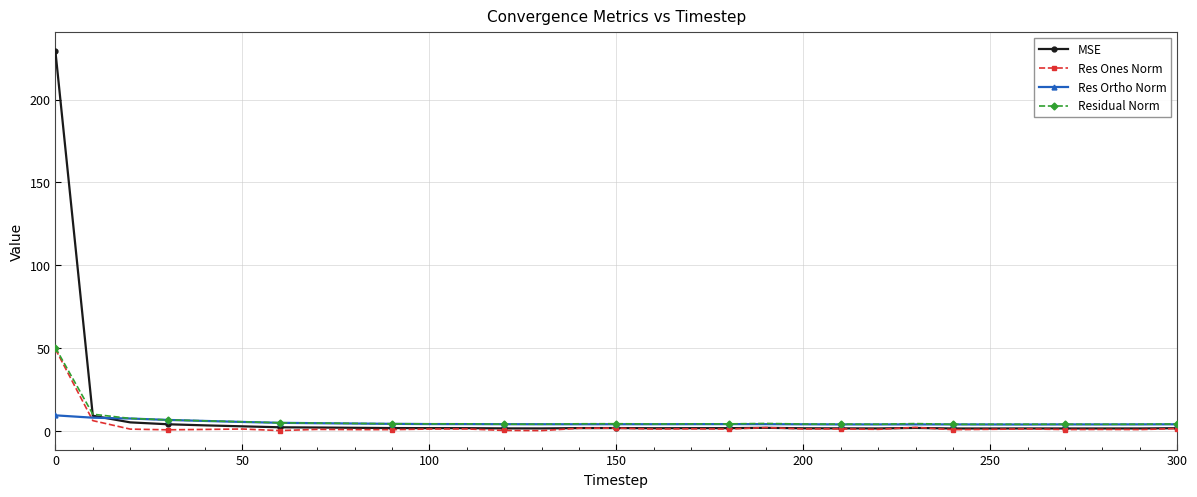

Which series has the widest spread of values?

MSE